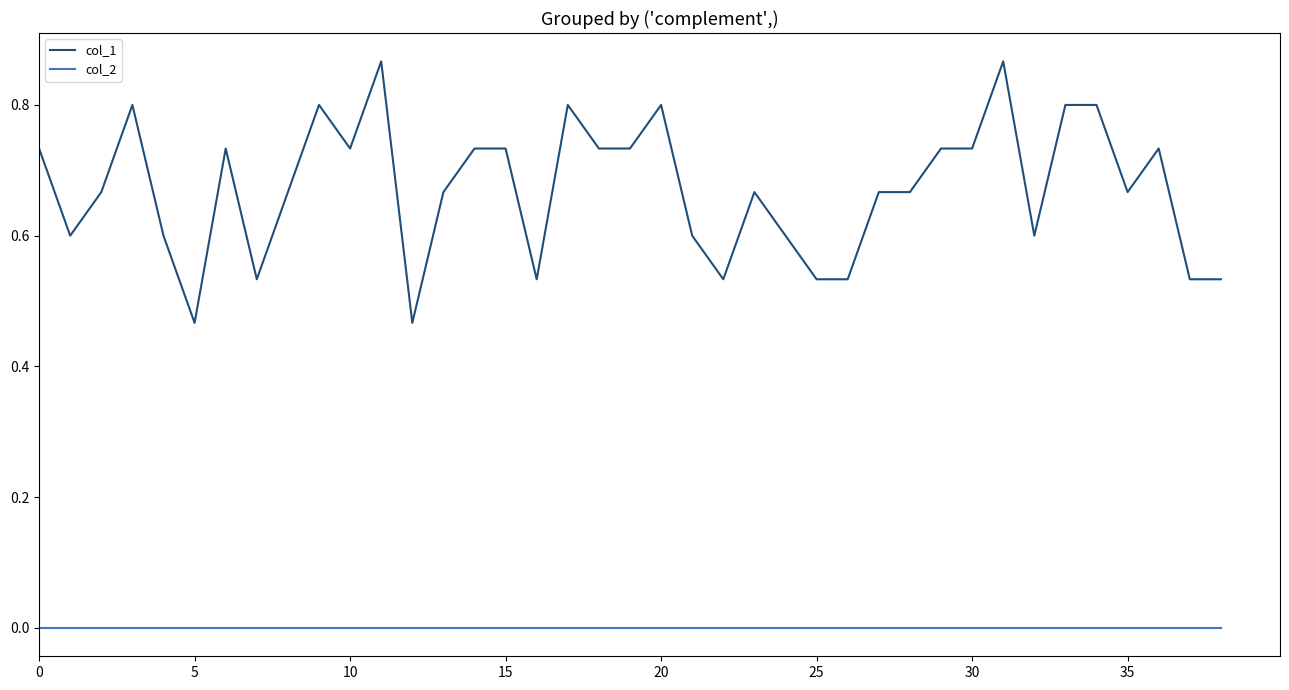

Which series has the largest total across all categories?

col_1